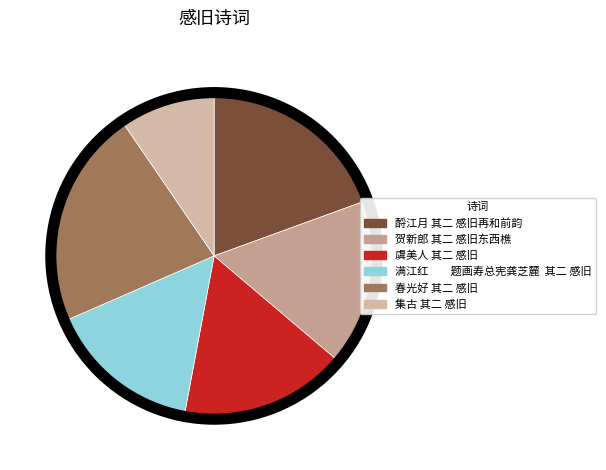

What is the total percentage of 春光好 其二 感旧 and 贺新郎 其二 感旧东西樵?

38.7%